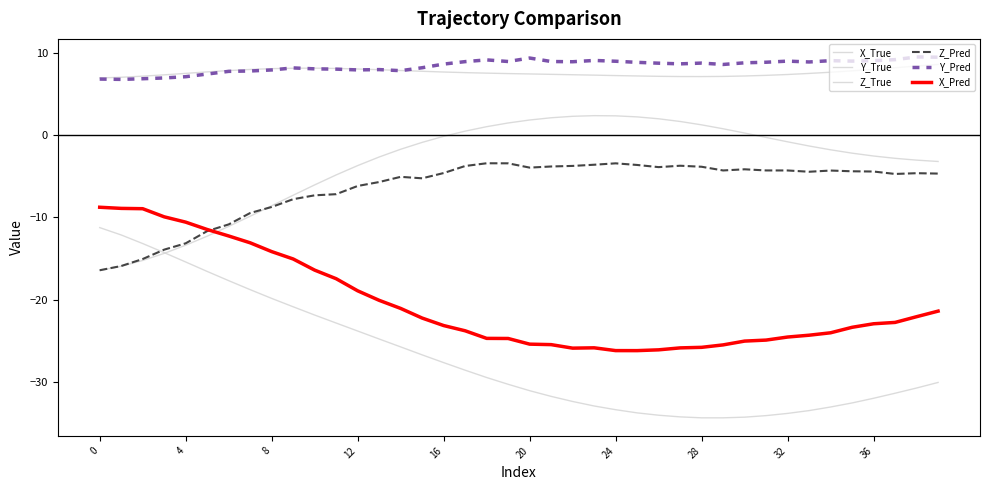

Does the chart have visible grid lines?

No